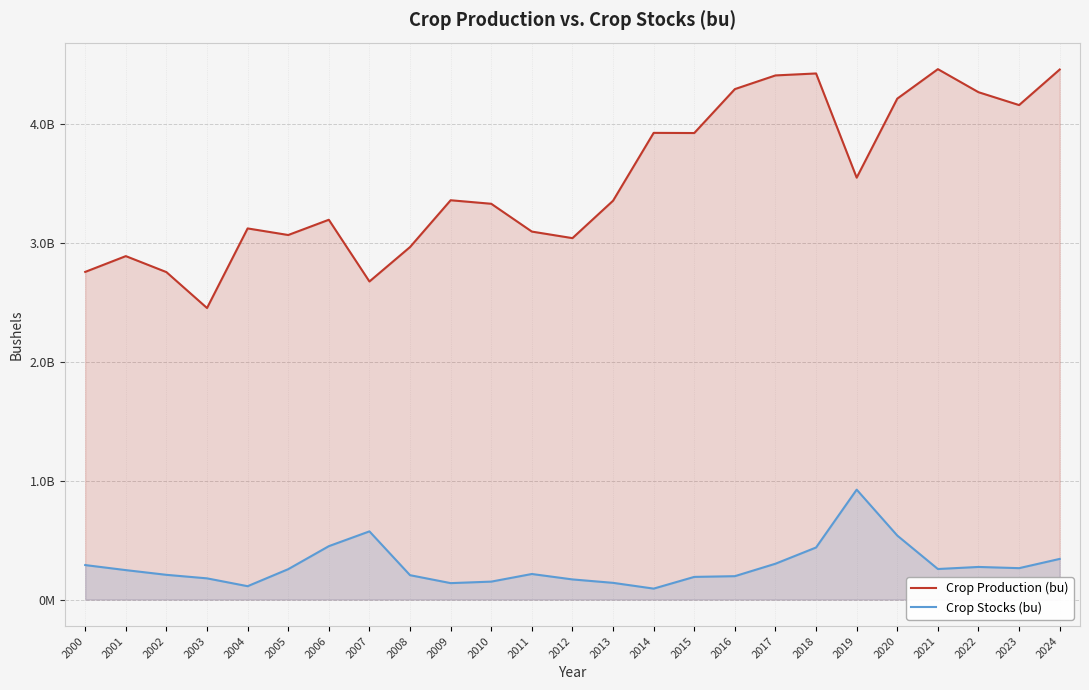

True or false: Crop Stocks (bu) and Crop Production (bu) cross at least once.

False